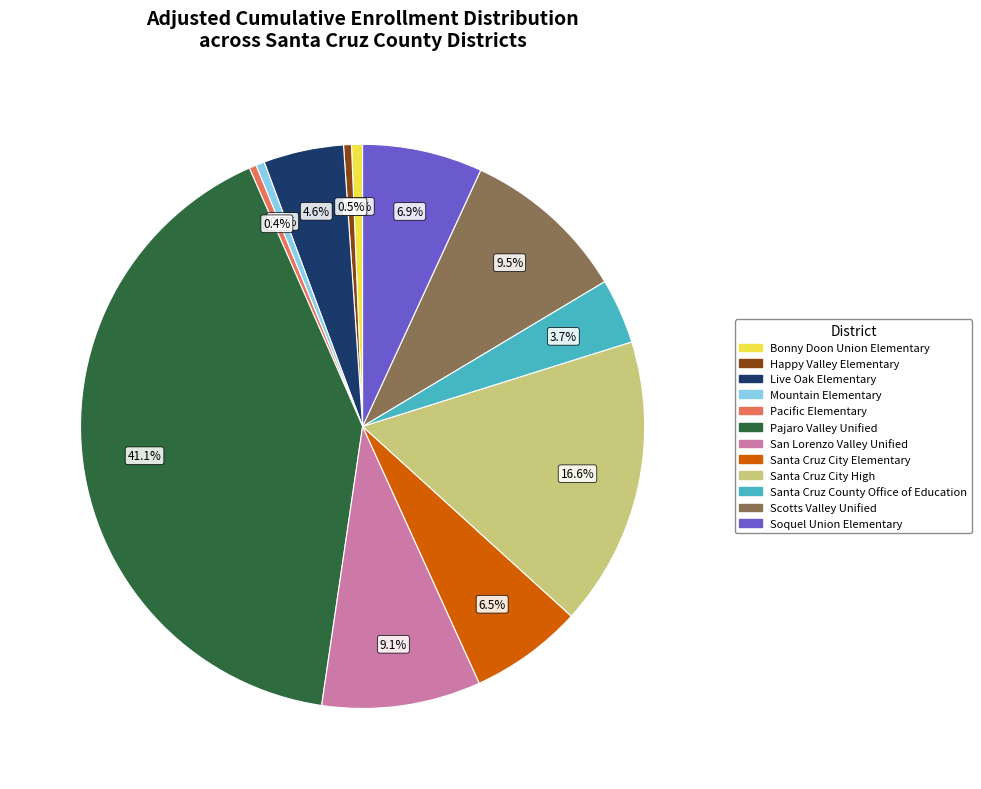

To the nearest percent, what is the combined percentage of Soquel Union Elementary and Santa Cruz County Office of Education?

11%